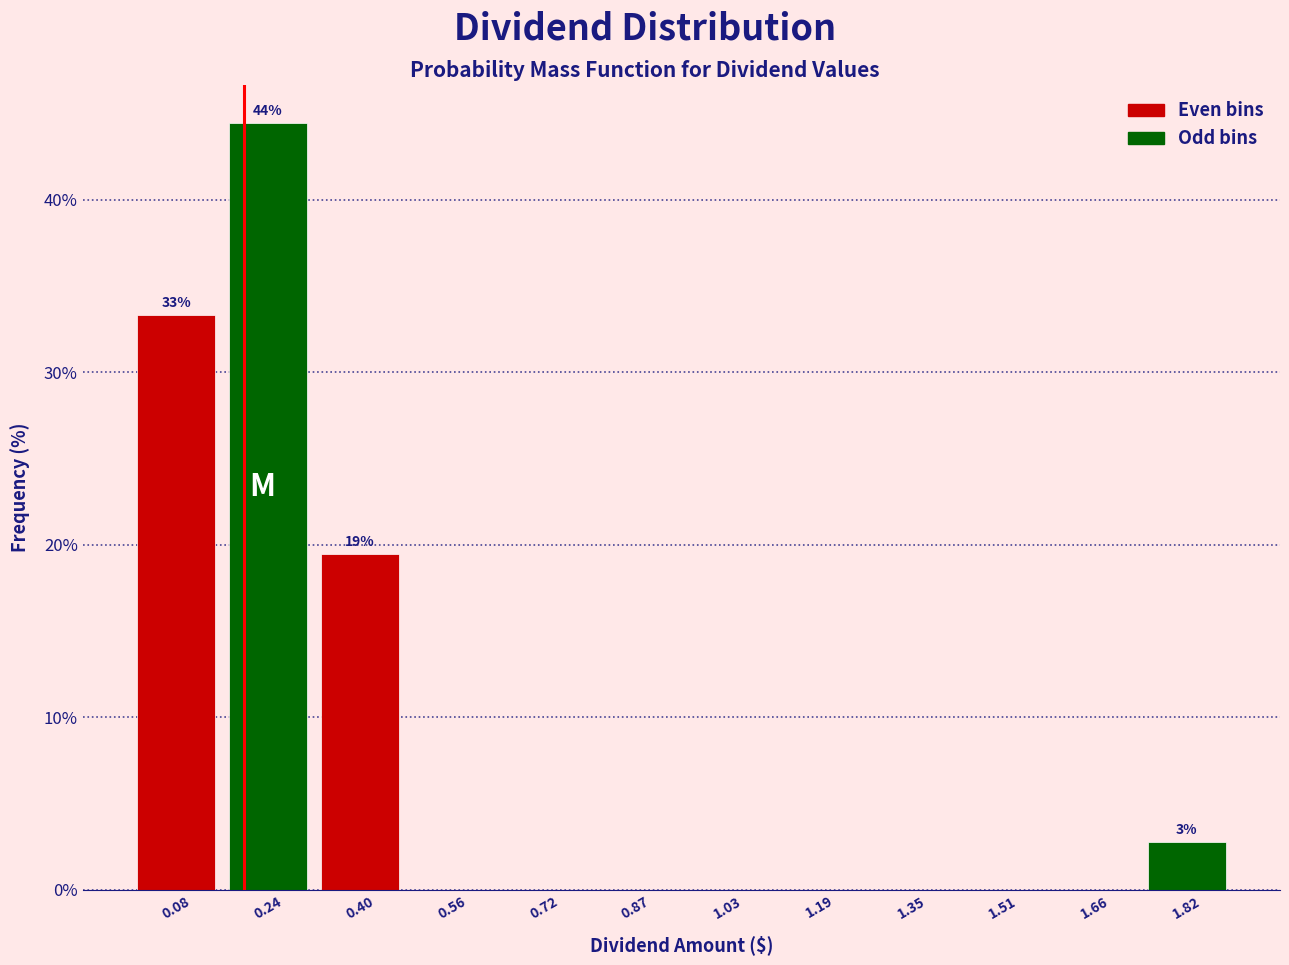

Over which range of the x-axis is the bar tallest?

0.16 to 0.32